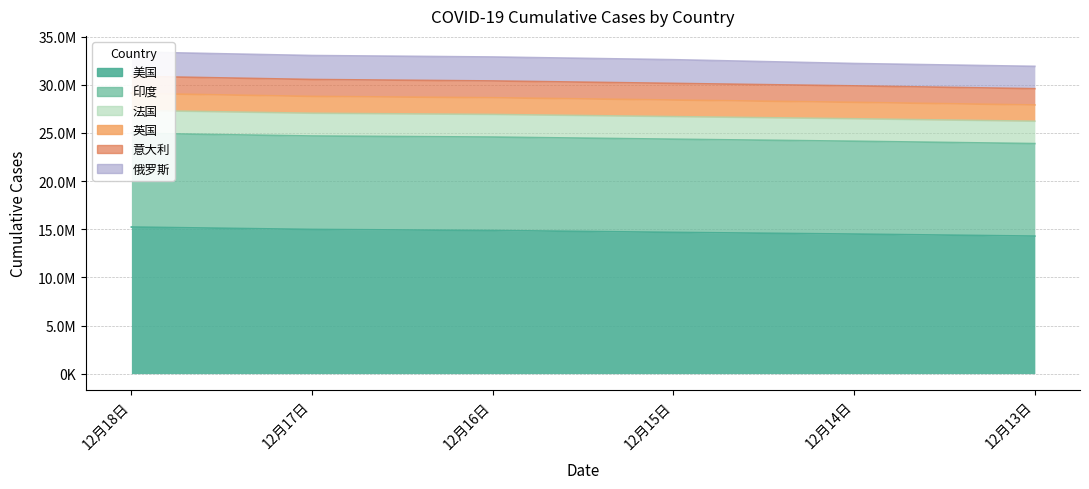

Between 12月14日 and 12月16日, which is larger?

12月16日